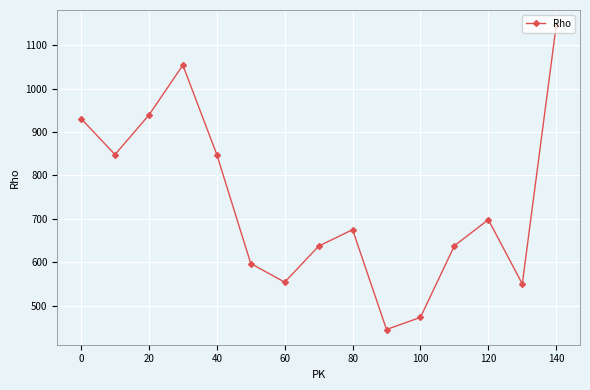

What is the maximum value shown in the chart?

1146